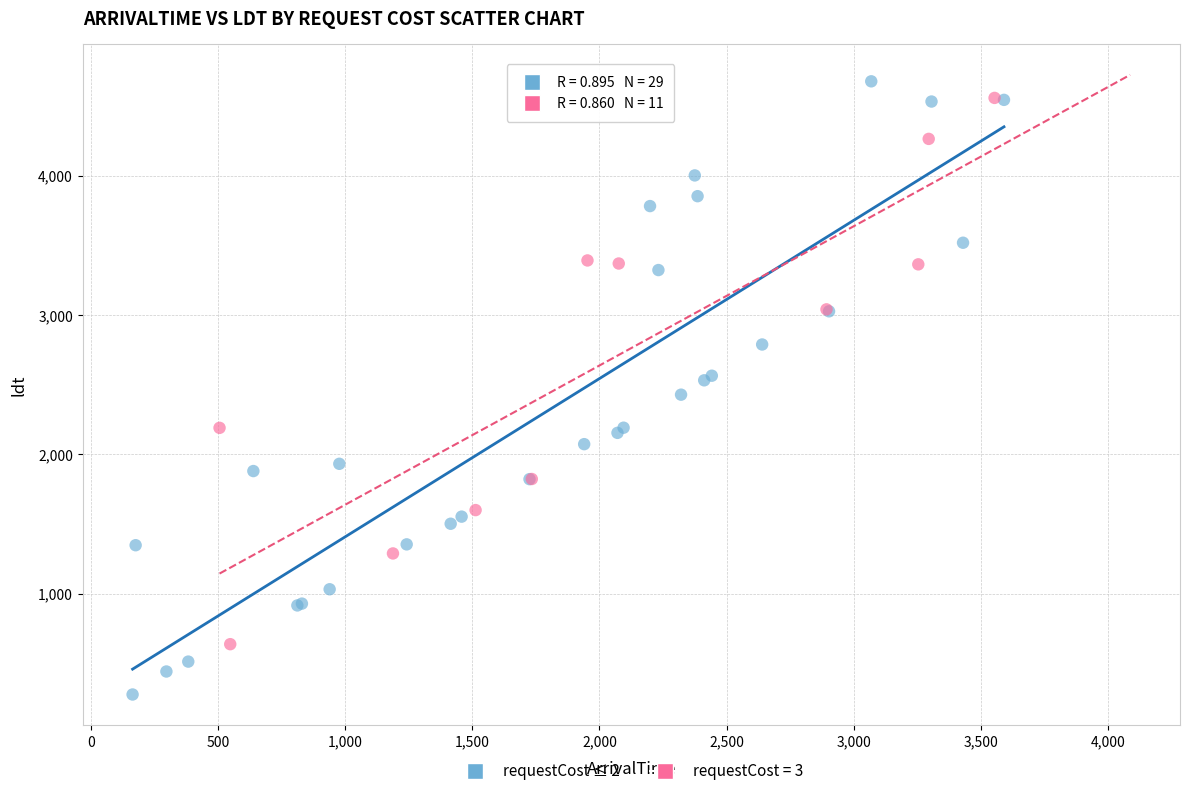

Which series contains the lowest Y value?

requestCost ≤ 2